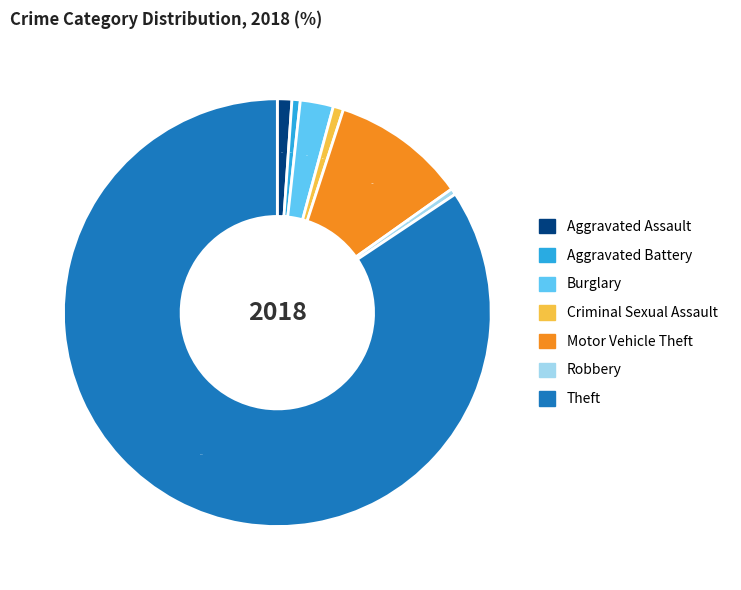

Which has a higher value, Theft or Criminal Sexual Assault?

Theft